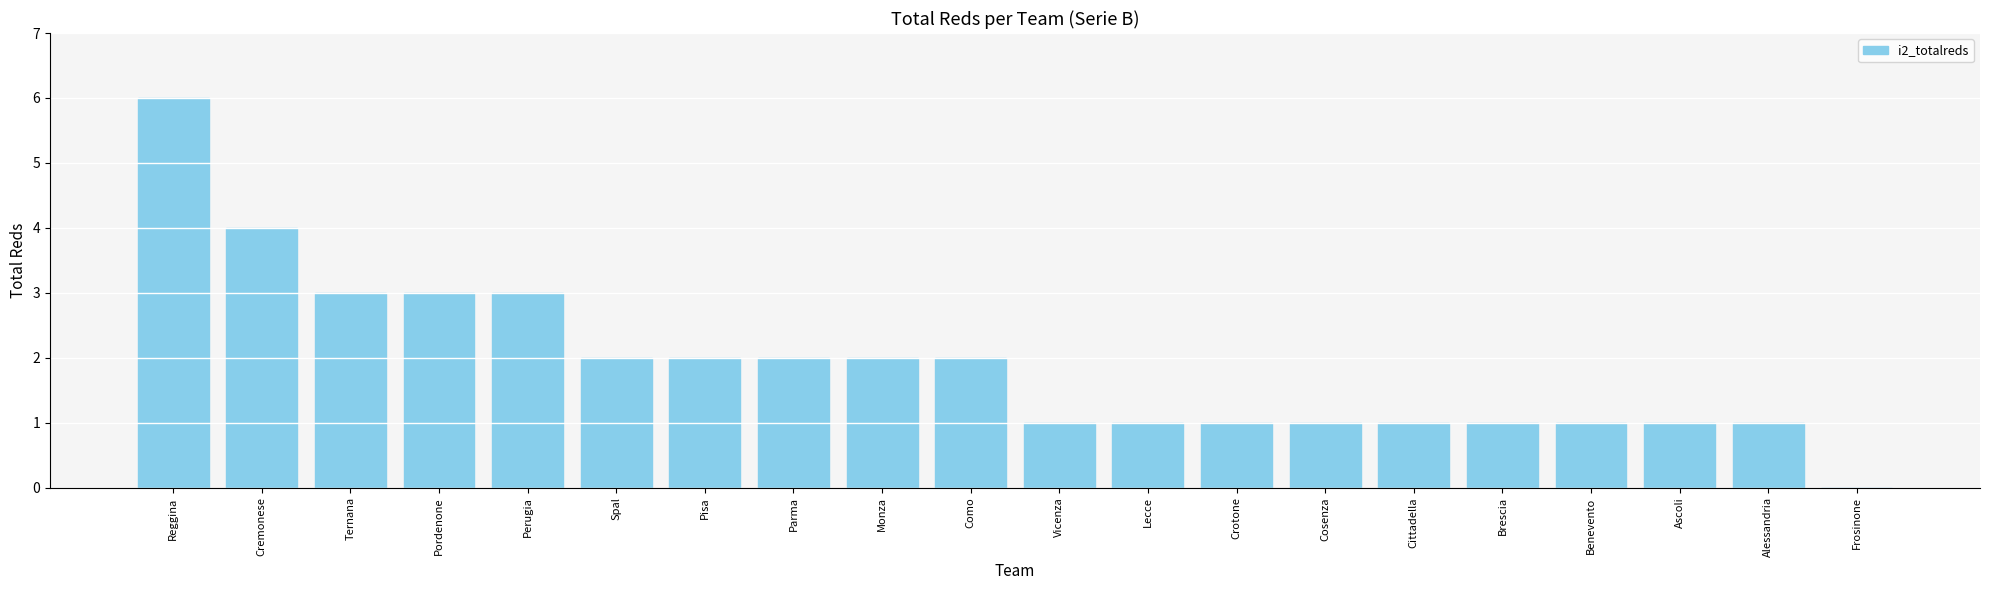

True or false: the data shows 1 at Ternana.

False